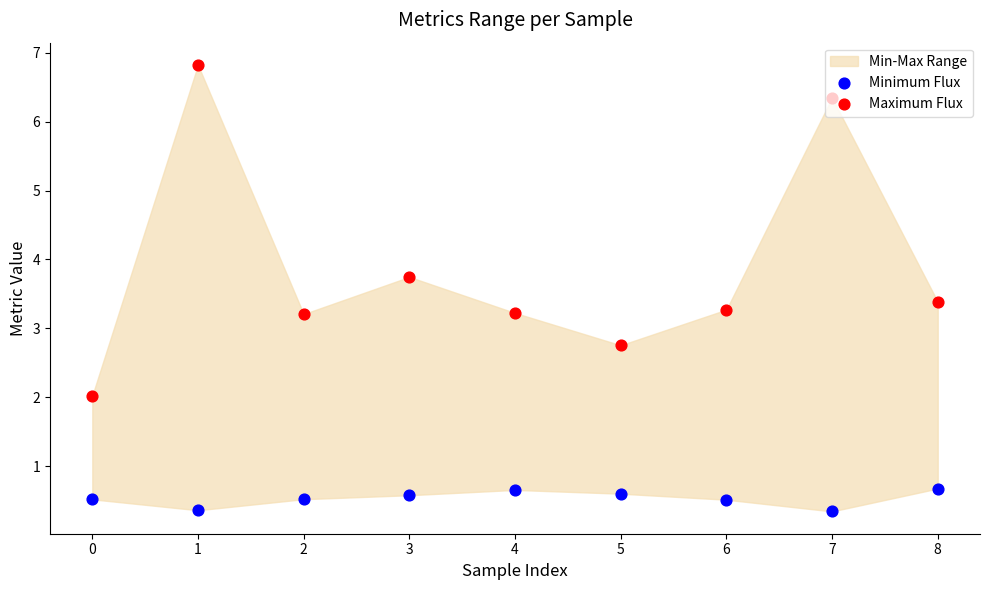

At how many categories does at least one series exceed 3?

7